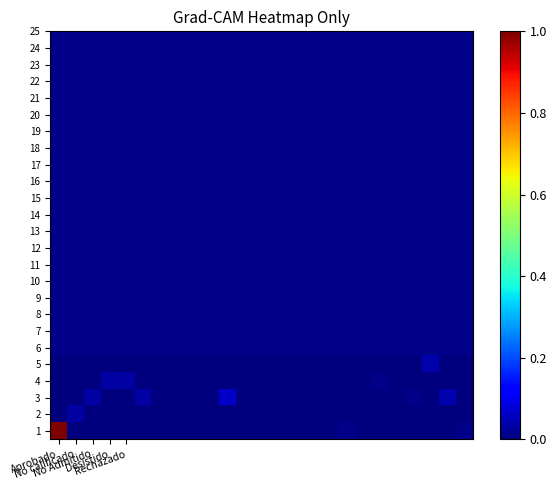

At which category is the sum across all series the highest?

Aprobado